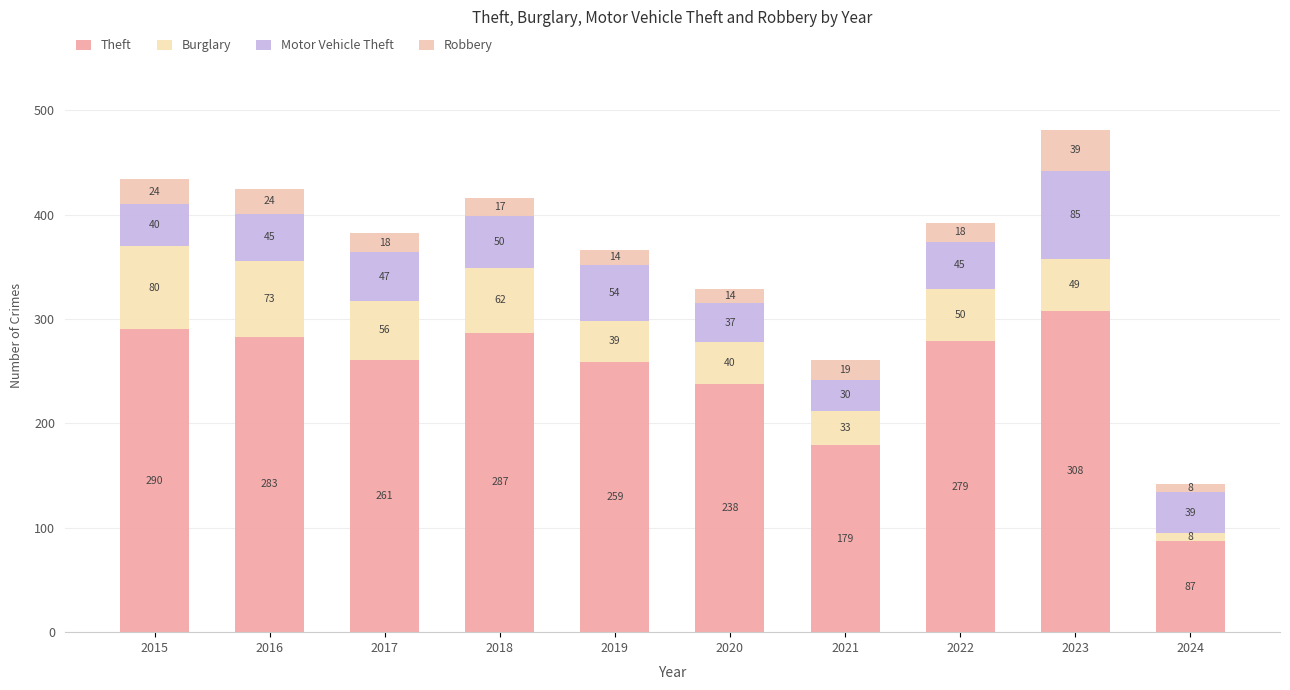

How many bars are there in total?

10